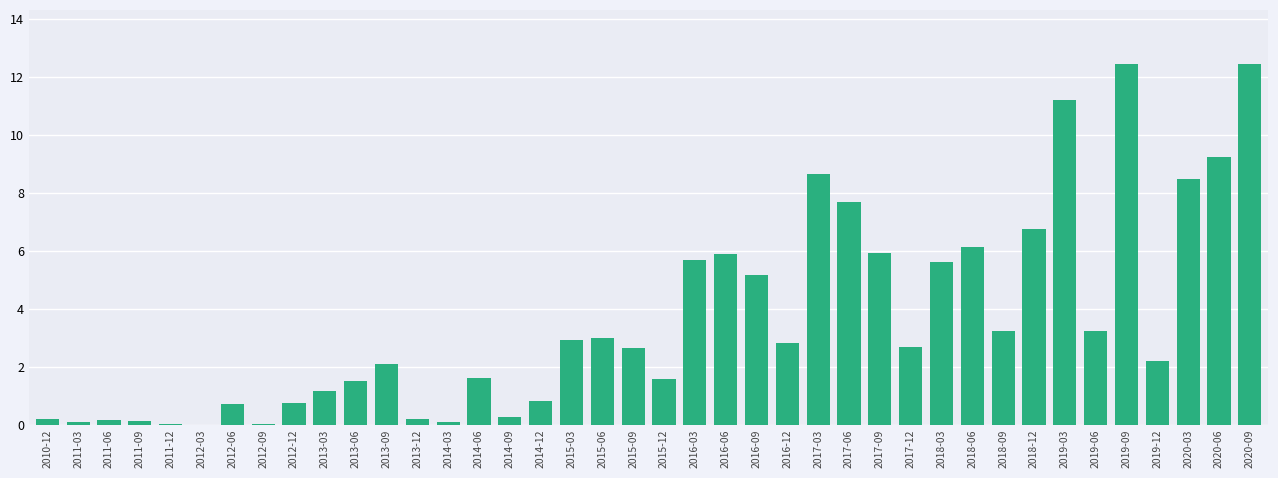

What is the greatest value displayed?

12.5